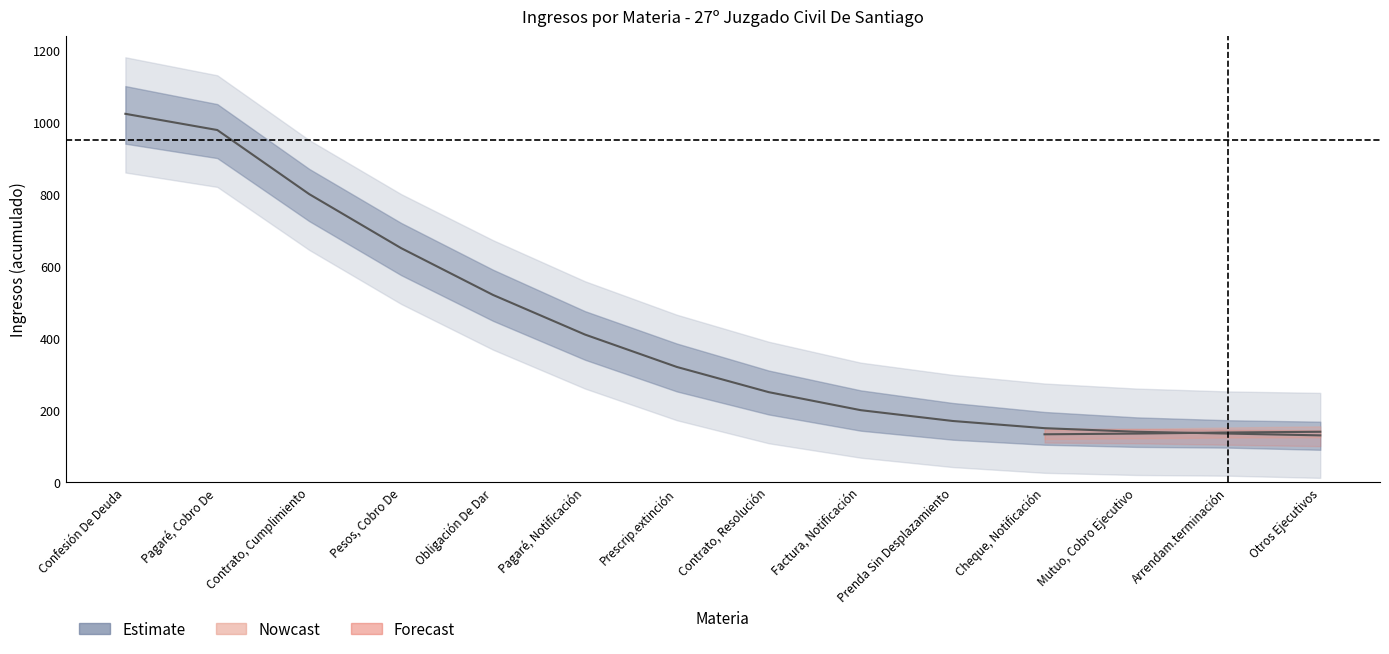

Count the number of values greater than 320.

6